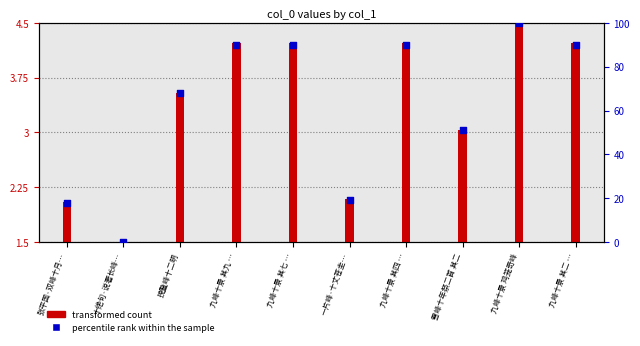

Which has a higher value, 十绝句·说著长峰… or 九峰十景 其七 …?

九峰十景 其七 …